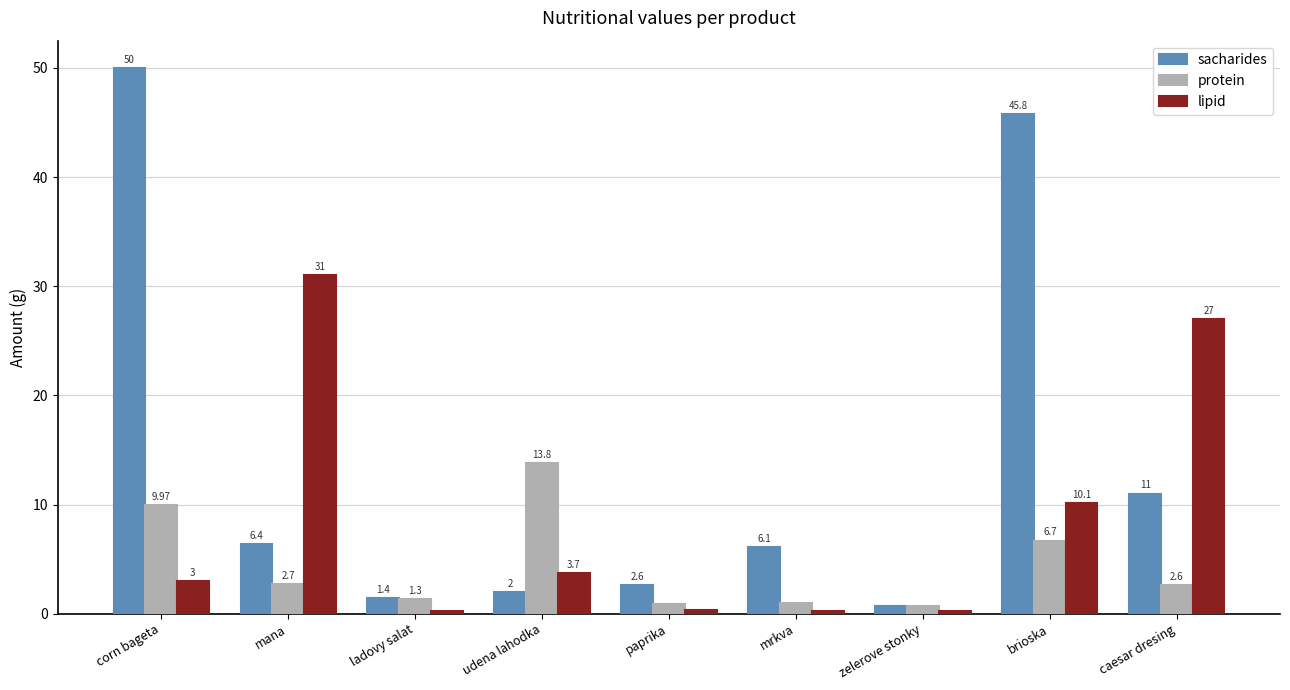

The value of lipid at mana is 31.0. True or false?

True